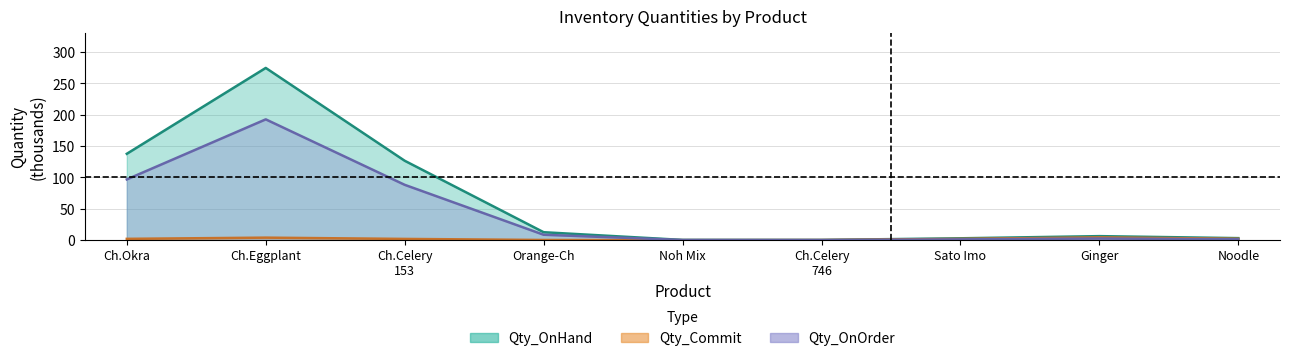

What is the value of the Qty_OnOrder point at the 7th from the left?

1.2